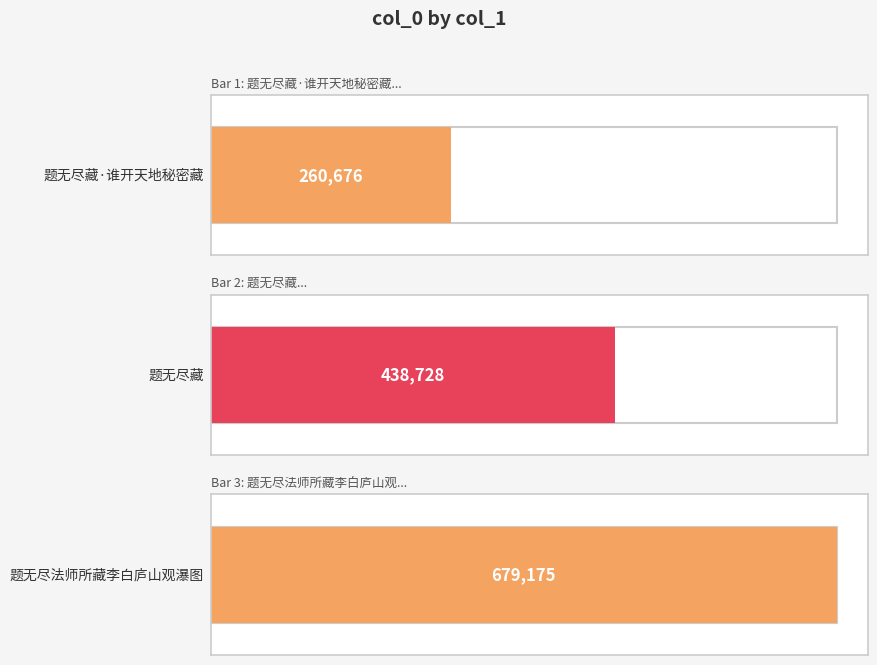

Reading left to right, transcribe all the data shown in this chart.

题无尽藏·谁开天地秘密藏=260676	题无尽藏=438728	题无尽法师所藏李白庐山观瀑图=679175